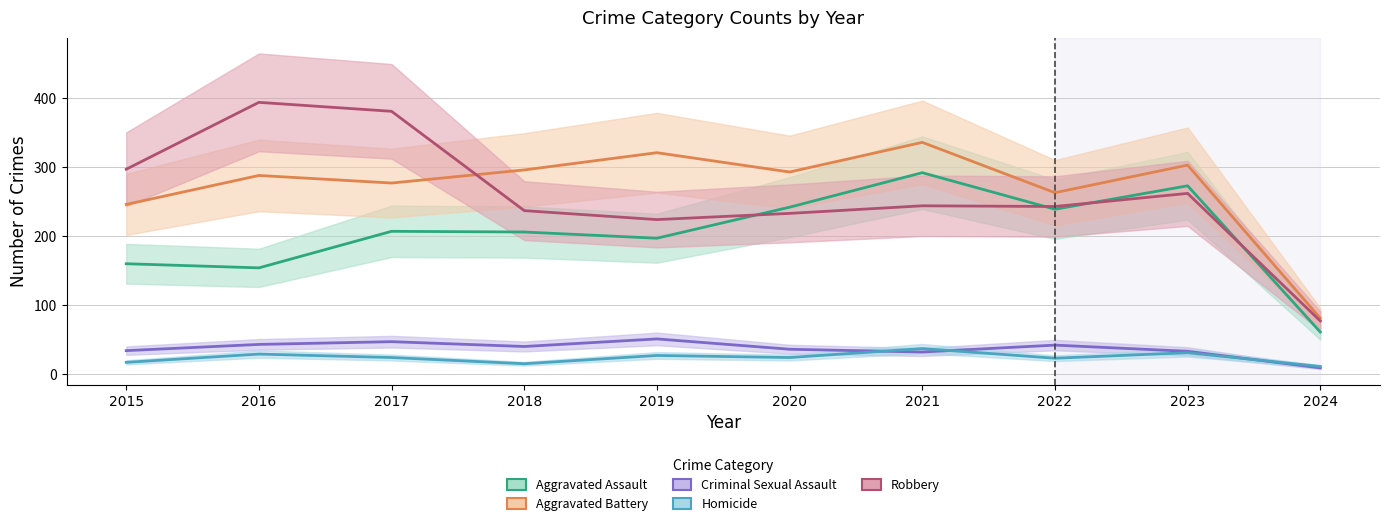

Where do Robbery and Aggravated Assault first cross each other?

2019 and 2020